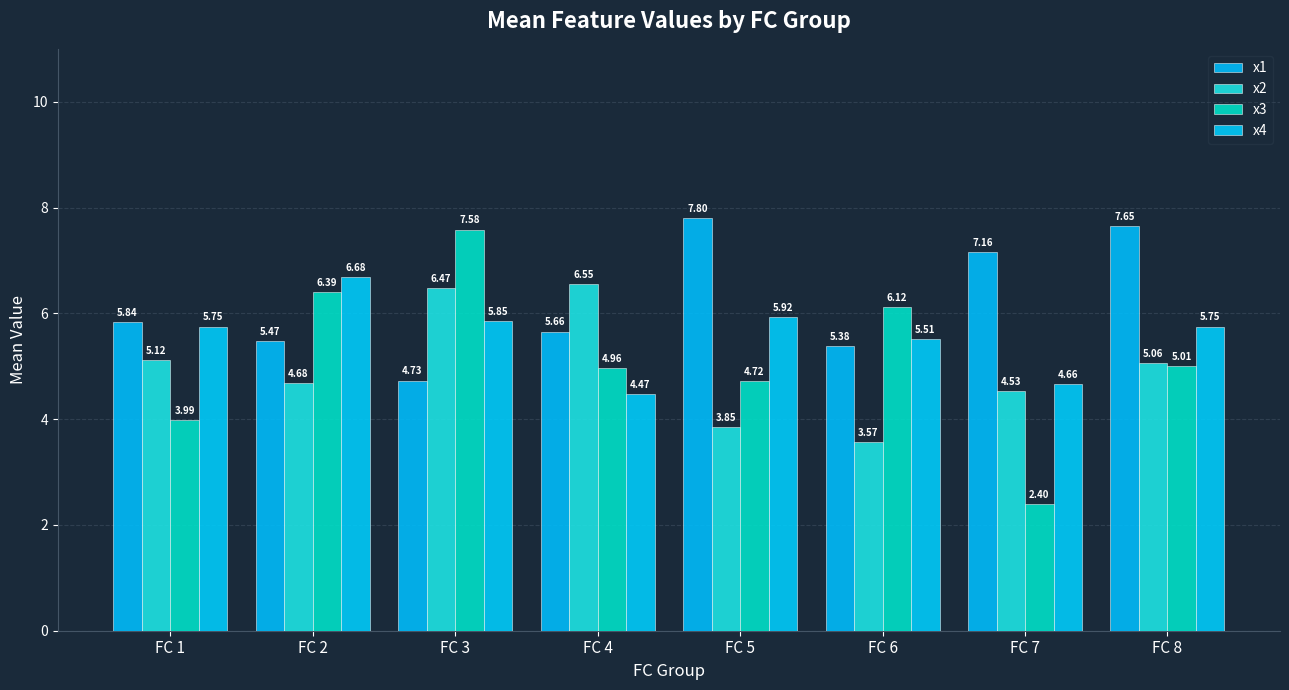

What is the sum of all x1 values?

49.7